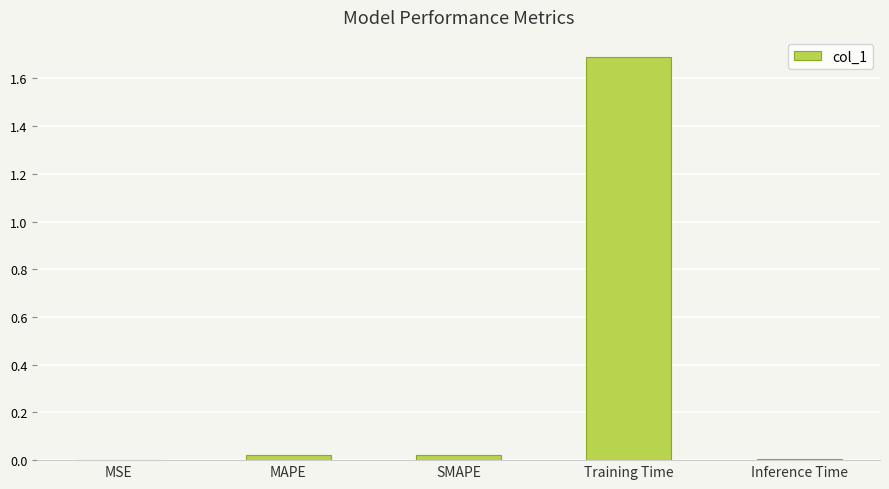

Between SMAPE and MSE, which is larger?

SMAPE